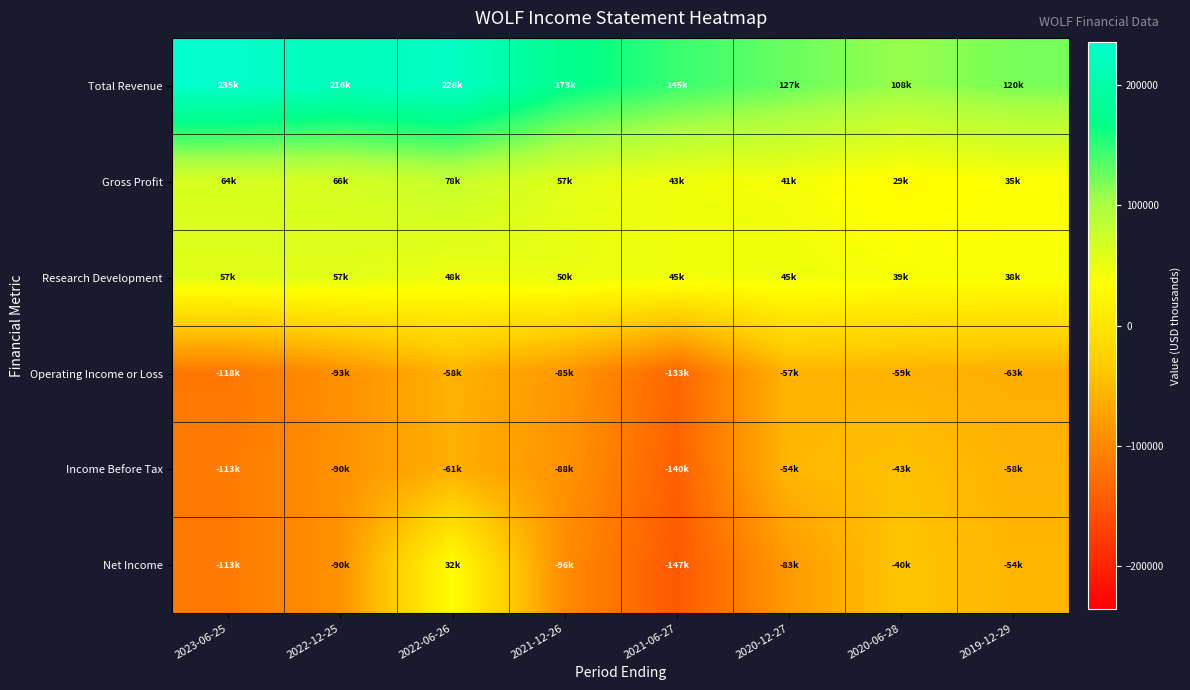

Reading left to right, list all the values displayed in this chart.

Total Revenue: 2023-06-25=235800	2022-12-25=216100	2022-06-26=228500	2021-12-26=173100	2021-06-27=145800	2020-12-27=127000	2020-06-28=108400	2019-12-29=120700
Gross Profit: 2023-06-25=64600	2022-12-25=66900	2022-06-26=78900	2021-12-26=57000	2021-06-27=43800	2020-12-27=41300	2020-06-28=29100	2019-12-29=35600
Research Development: 2023-06-25=57100	2022-12-25=57000	2022-06-26=48200	2021-12-26=50200	2021-06-27=45100	2020-12-27=45500	2020-06-28=39500	2019-12-29=38700
Operating Income or Loss: 2023-06-25=-118000	2022-12-25=-93000	2022-06-26=-58900	2021-12-26=-85800	2021-06-27=-133400	2020-12-27=-57600	2020-06-28=-59500	2019-12-29=-63400
Income Before Tax: 2023-06-25=-113000	2022-12-25=-90500	2022-06-26=-61500	2021-12-26=-88700	2021-06-27=-140100	2020-12-27=-54500	2020-06-28=-43900	2019-12-29=-58400
Net Income: 2023-06-25=-113300	2022-12-25=-90900	2022-06-26=32400	2021-12-26=-96700	2021-06-27=-147600	2020-12-27=-83000	2020-06-28=-40100	2019-12-29=-54600